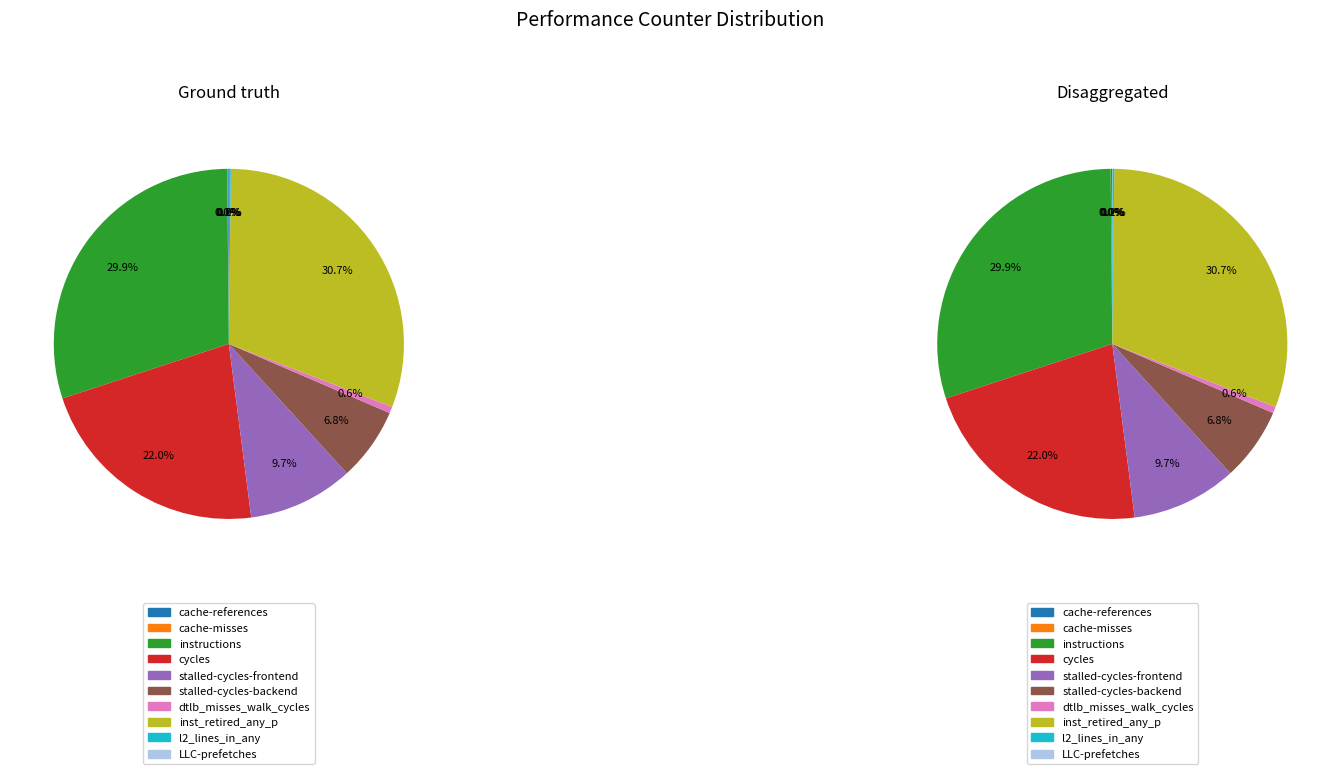

Which has a higher value, inst_retired_any_p or instructions?

inst_retired_any_p